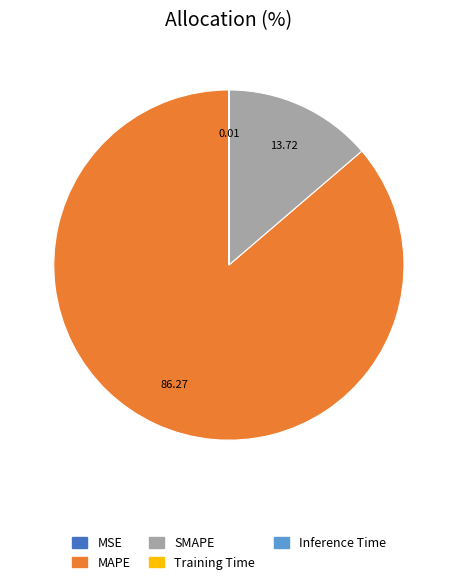

What is the largest slice in the pie chart?

MAPE